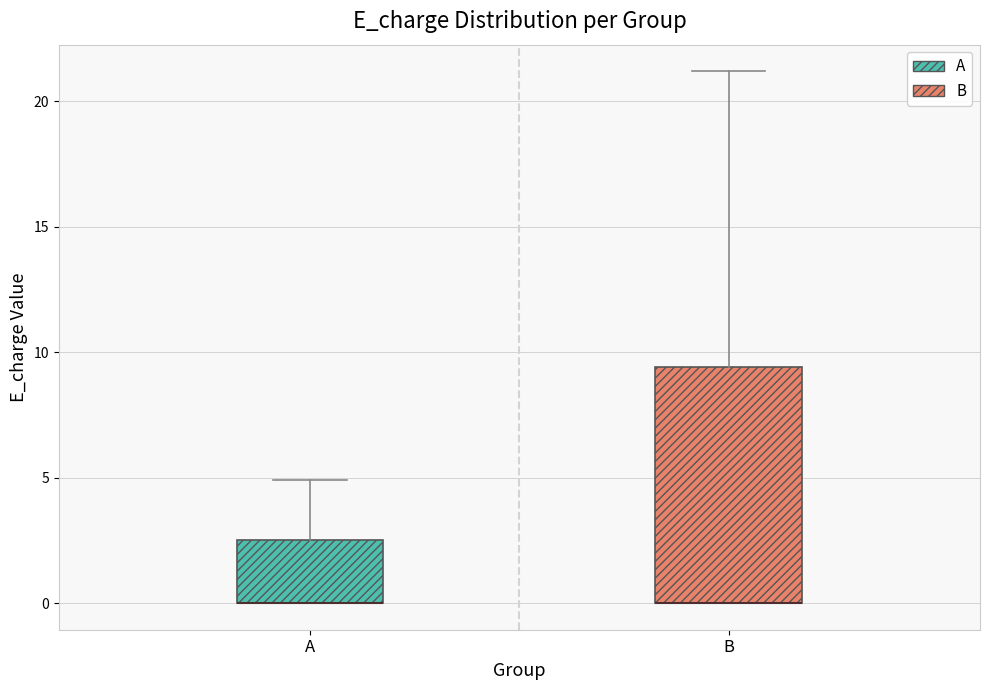

Which box is the tallest, from its lower edge to its upper edge?

B